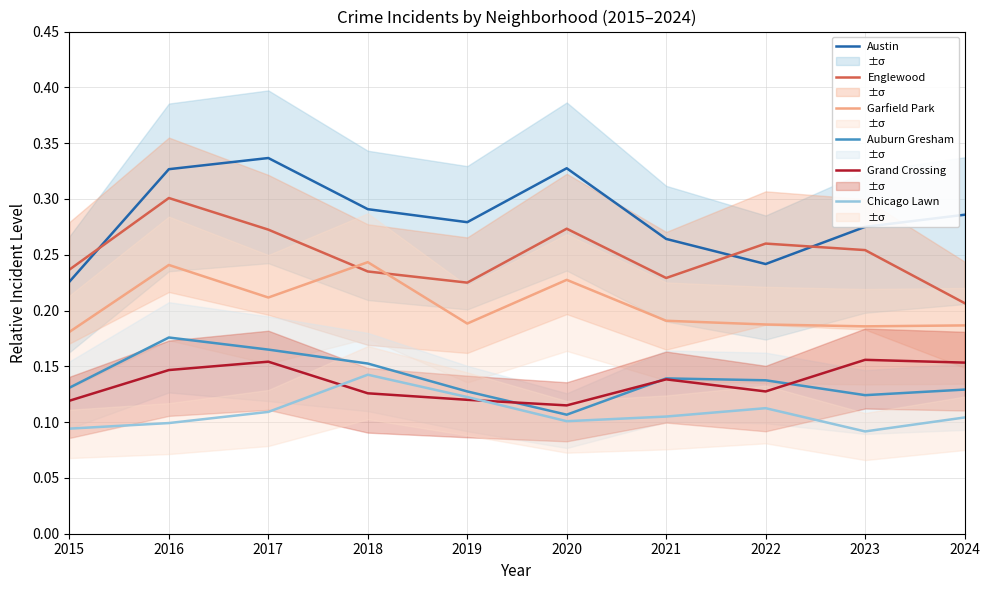

At which category is the sum across all series the highest?

2016